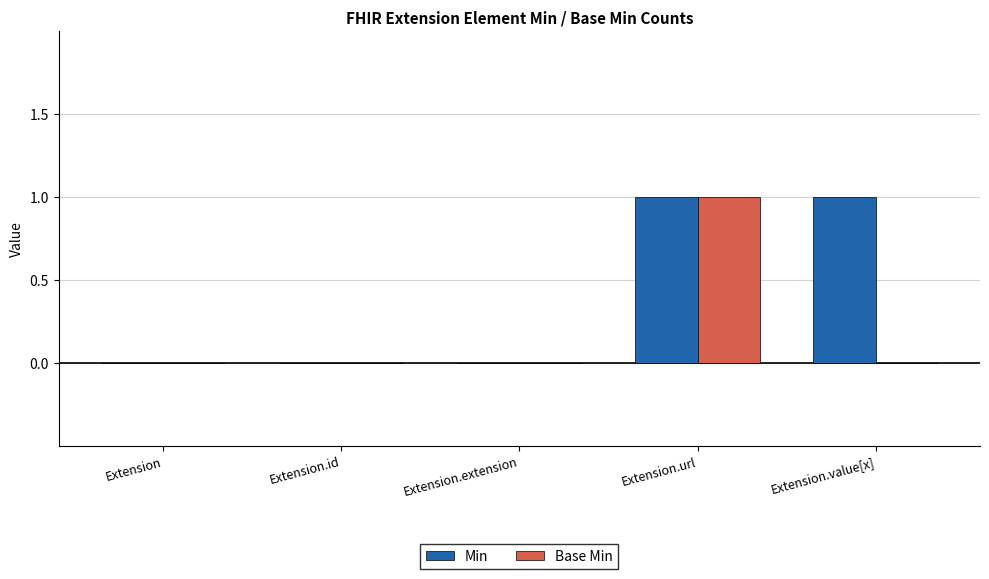

How many series are shown in this chart?

2